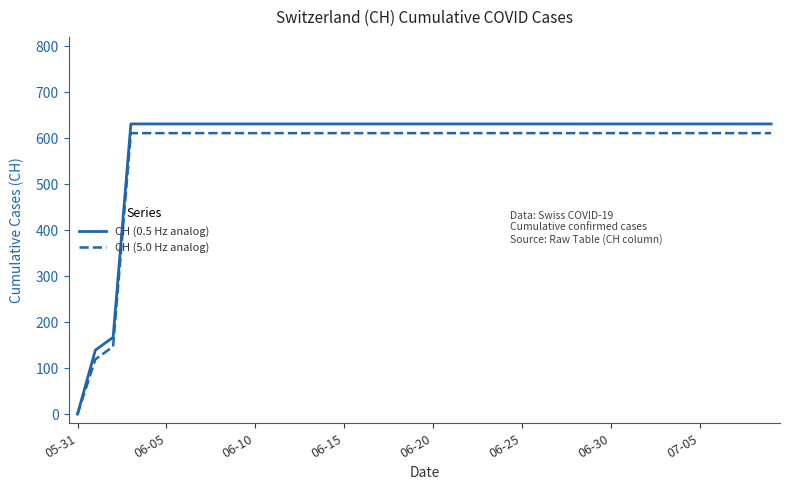

What is the greatest value displayed?

631